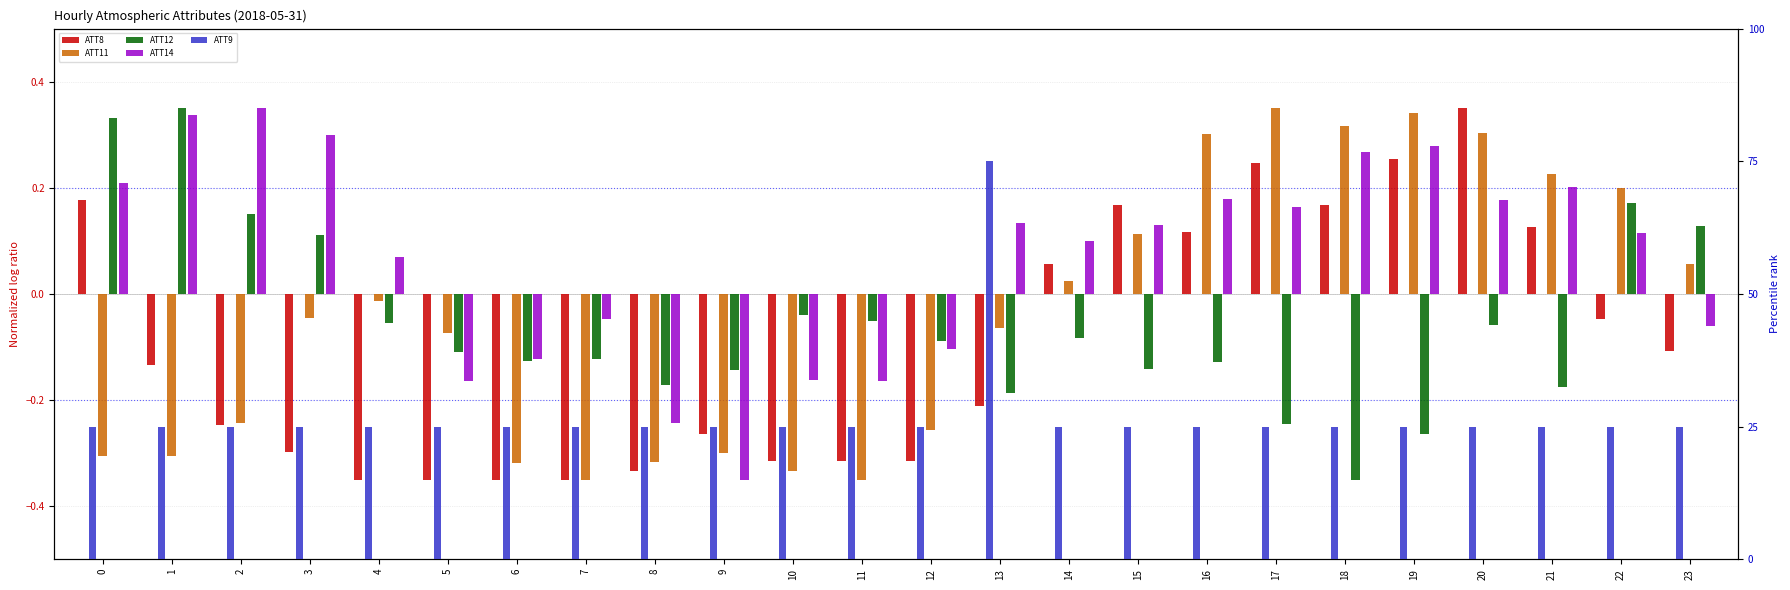

At how many categories does at least one series exceed 32?

1